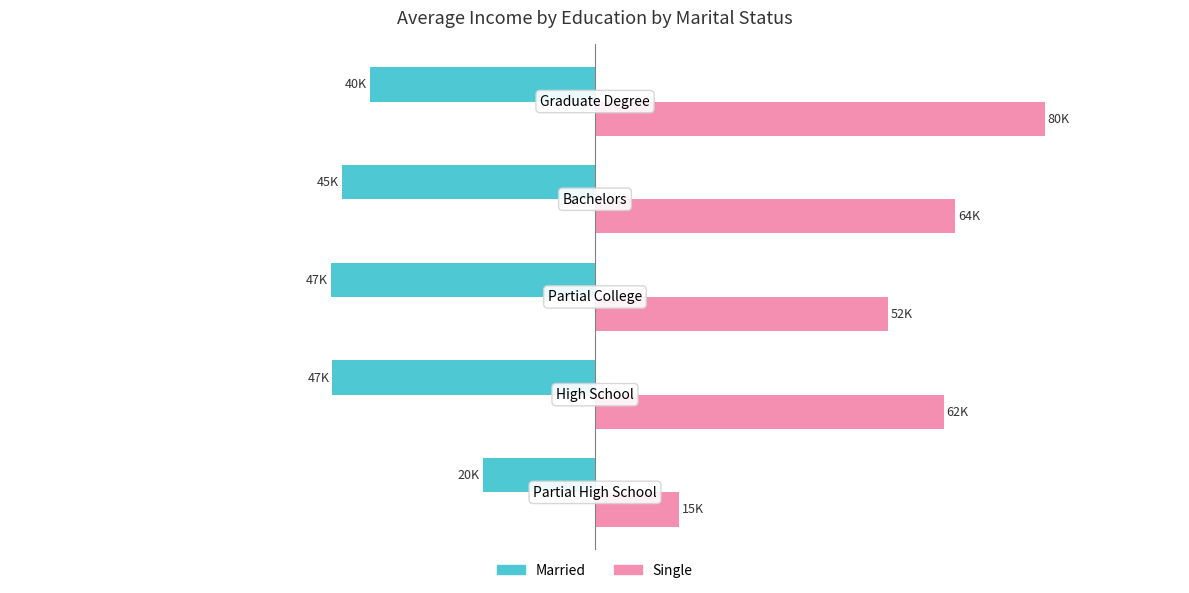

What are all the series names shown in the legend?

Married, Single